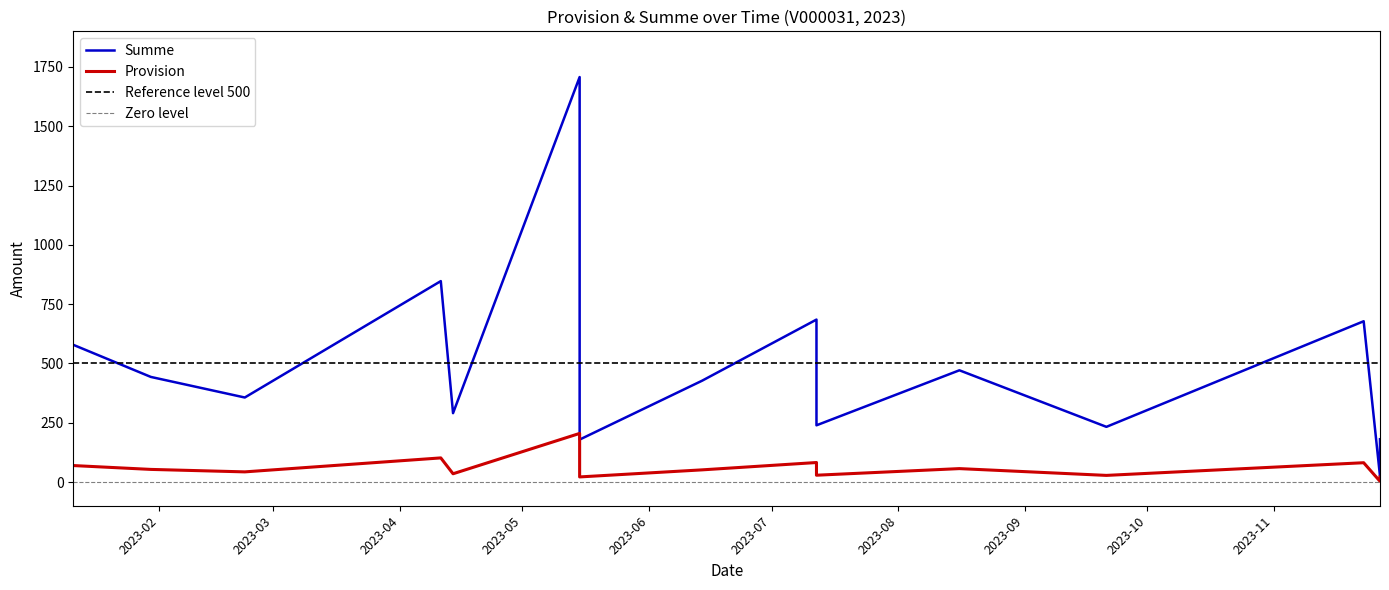

What are all the series names shown in the legend?

Provision, Summe